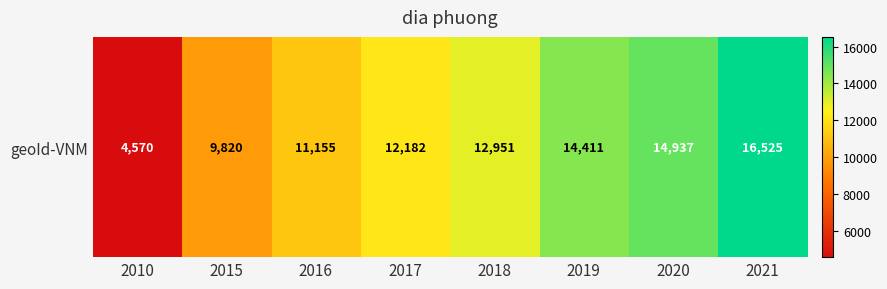

Reading left to right, what are all the values shown in this chart?

4570	9820	11155	12182	12951	14411	14937	16525